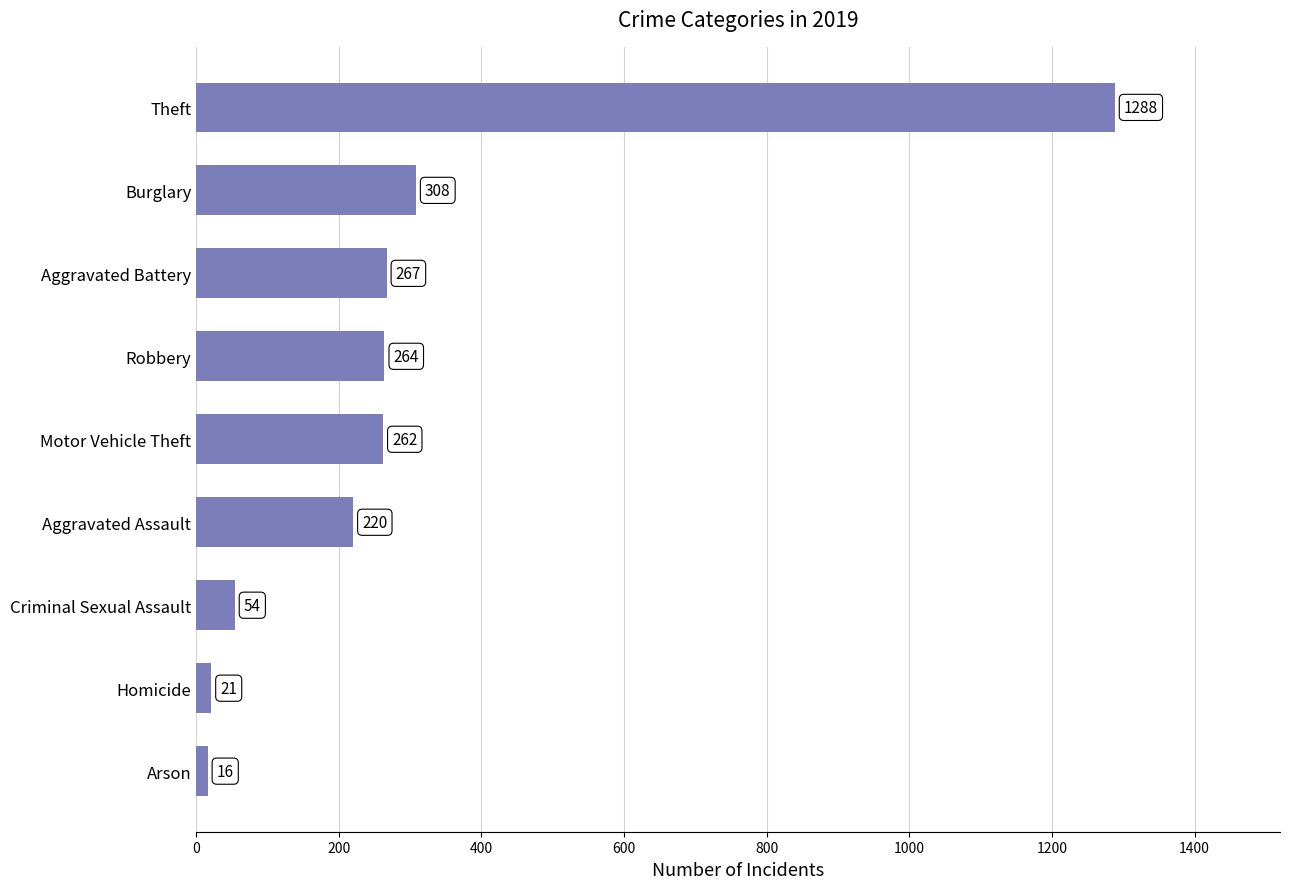

List the labels in order of value, largest first.

Theft, Burglary, Aggravated Battery, Robbery, Motor Vehicle Theft, Aggravated Assault, Criminal Sexual Assault, Homicide, Arson